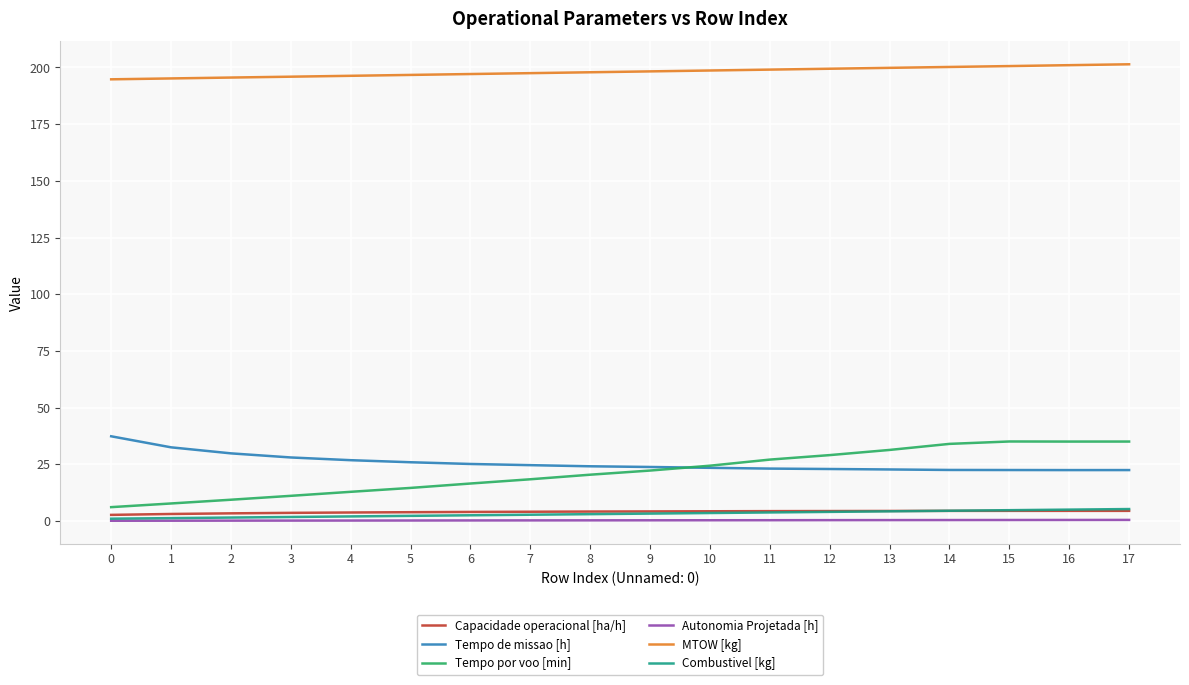

True or false: Tempo por voo [min] and Combustivel [kg] intersect in this chart.

False